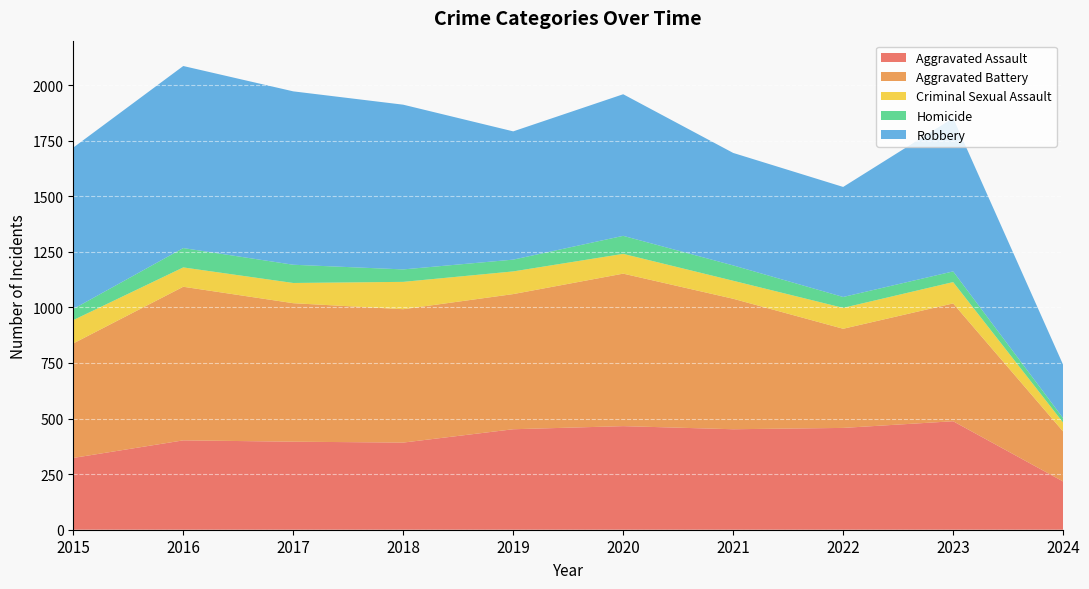

Reading right to left, transcribe all the data shown in this chart.

Aggravated Assault: 2024=217	2023=488	2022=458	2021=452	2020=466	2019=452	2018=392	2017=396	2016=402	2015=323
Aggravated Battery: 2024=225	2023=530	2022=446	2021=587	2020=686	2019=608	2018=600	2017=623	2016=691	2015=515
Criminal Sexual Assault: 2024=40	2023=96	2022=94	2021=81	2020=89	2019=102	2018=123	2017=91	2016=87	2015=105
Homicide: 2024=20	2023=48	2022=49	2021=69	2020=81	2019=53	2018=56	2017=82	2016=87	2015=50
Robbery: 2024=240	2023=690	2022=495	2021=506	2020=637	2019=577	2018=741	2017=780	2016=819	2015=726